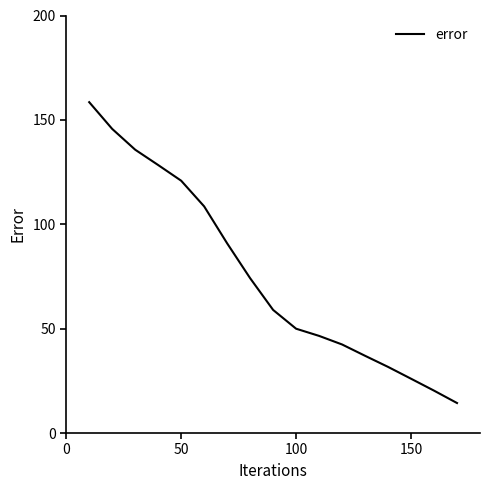

What is the difference between the second highest and minimum values?

131.3